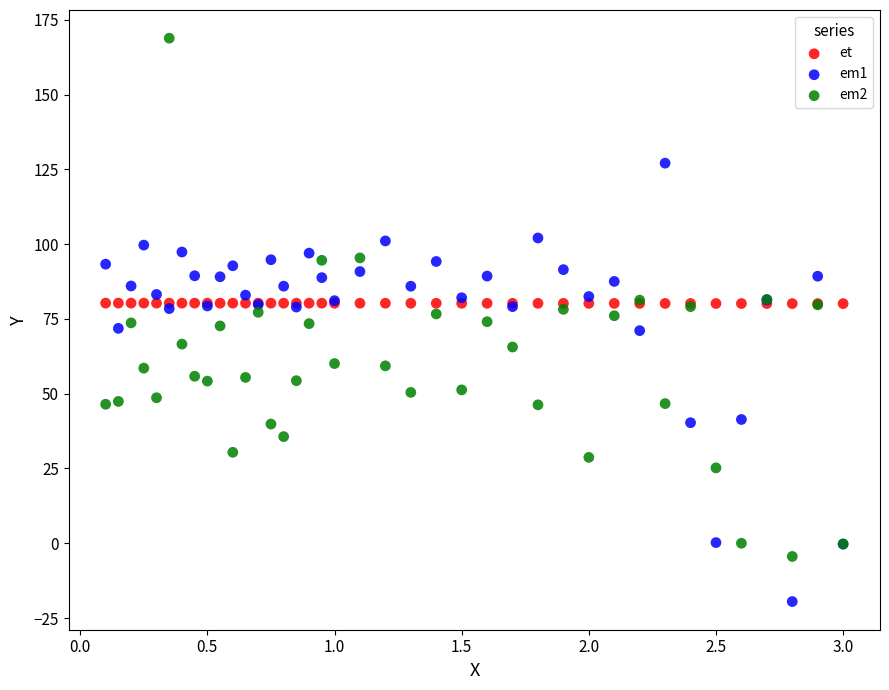

What is the X range (max minus min) for the scatter plot?

2.9